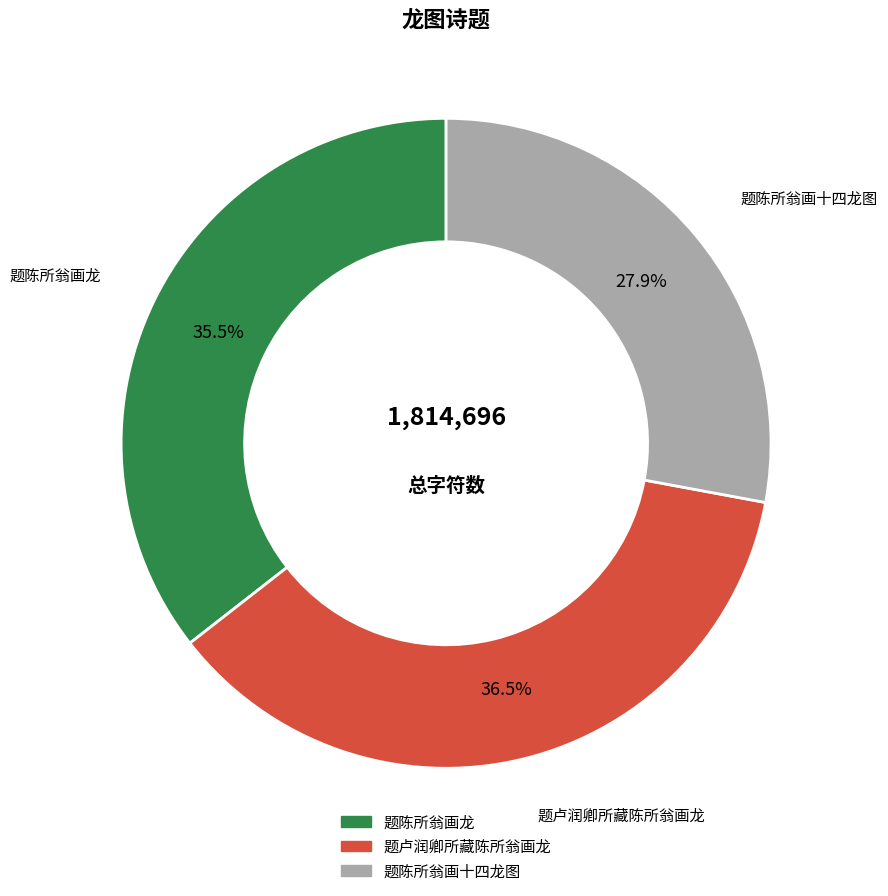

Is it true that 题卢润卿所藏陈所翁画龙 is 27% of the pie?

False